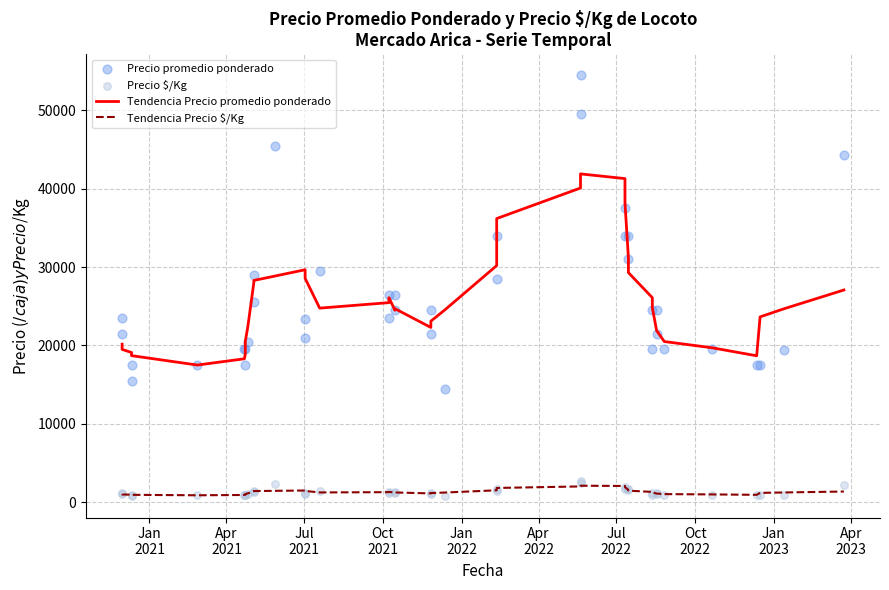

Which series has the largest total across all categories?

Precio promedio ponderado